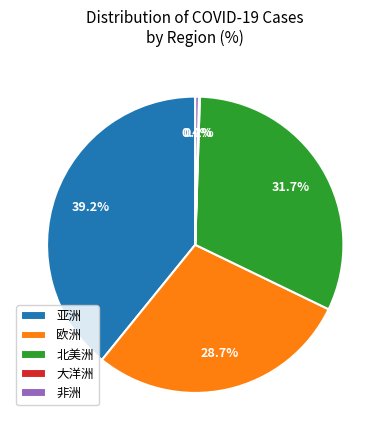

Does 非洲 represent more than half of the total?

No